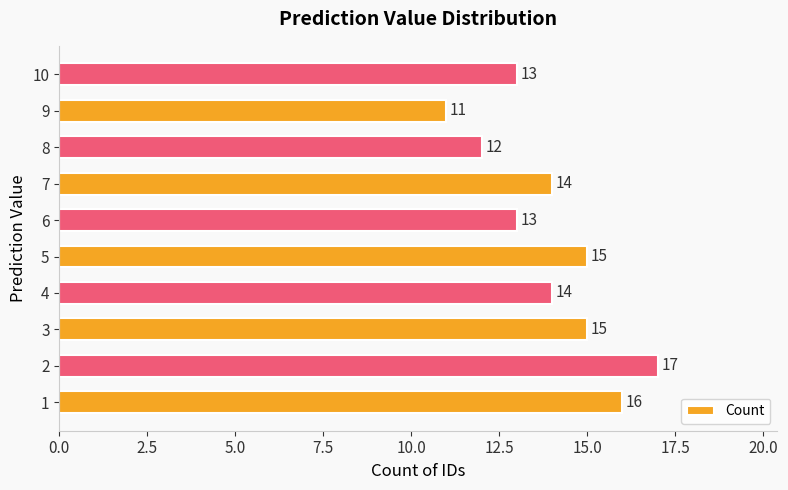

What is the sum of the values at 10 and 3?

28